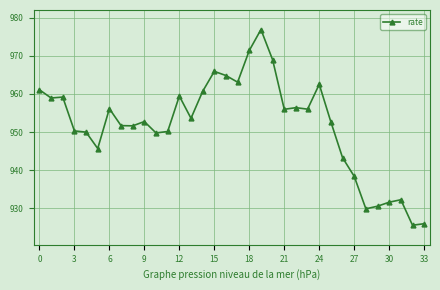

How many categories are shown in the chart?

34